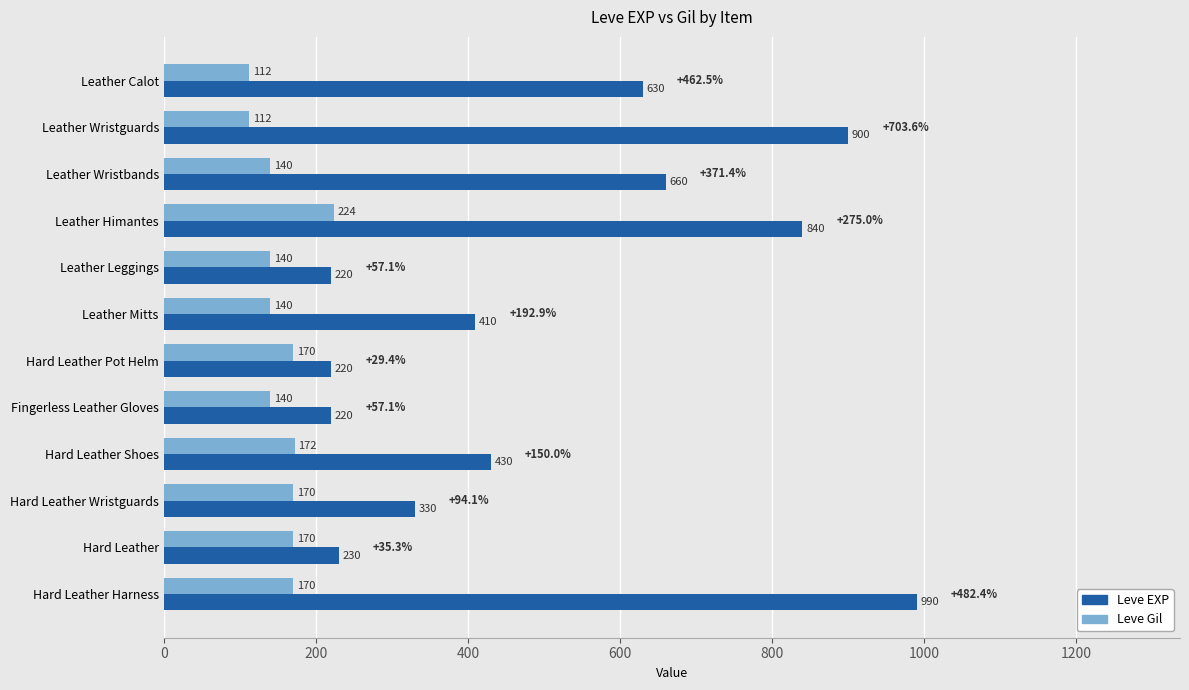

What is the difference between the maximum and minimum values in the Leve Gil series?

112